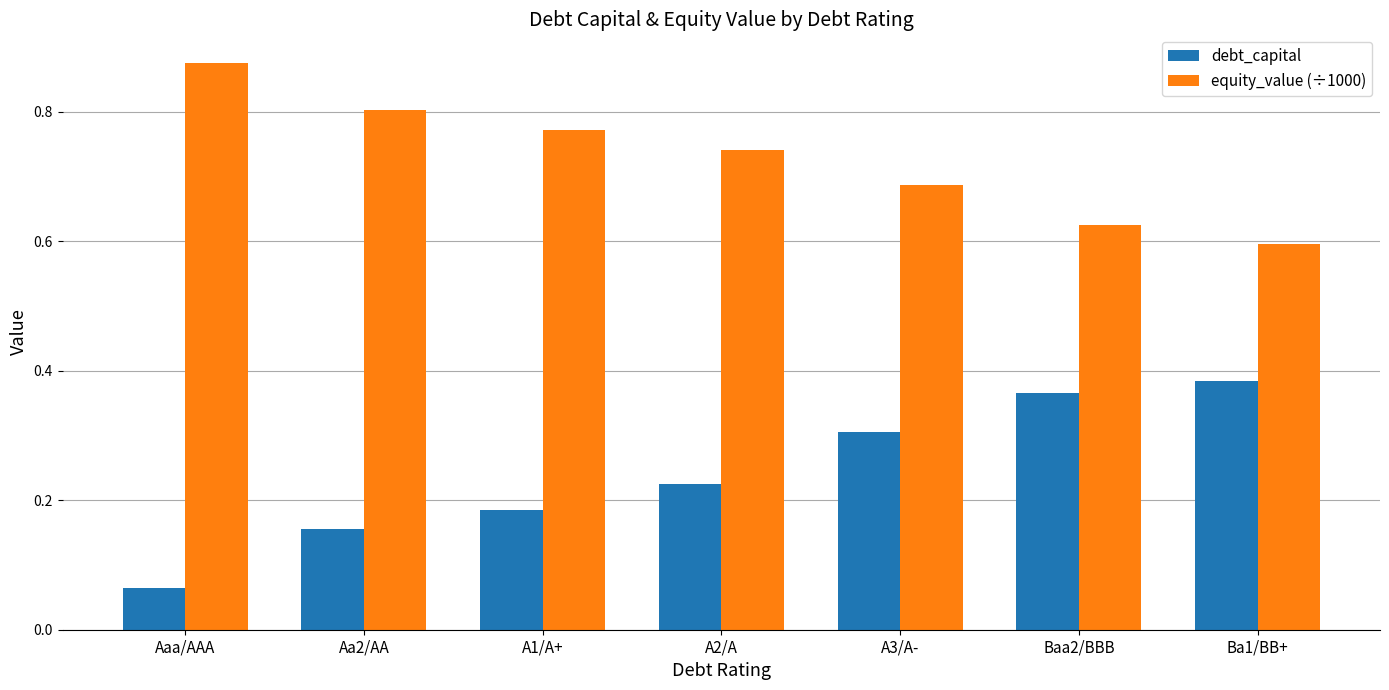

Rank the series by their maximum value, from highest to lowest.

equity_value (÷1000), debt_capital